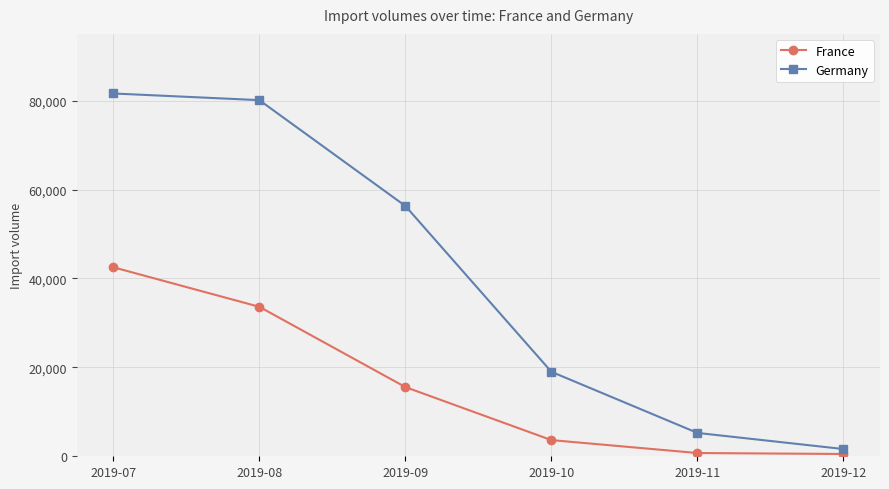

Which series changed the most between 2019-09 and 2019-11?

Germany